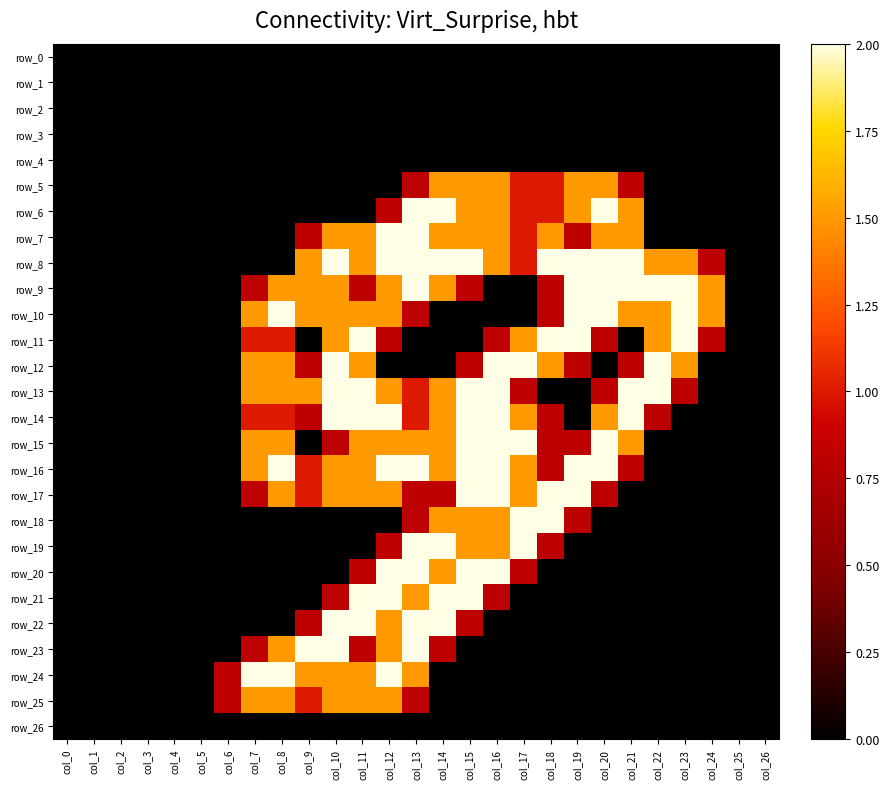

Reading left to right, transcribe all the data shown in this chart.

row_0: col_0=0.0	col_1=0.0	col_2=0.0	col_3=0.0	col_4=0.0	col_5=0.0	col_6=0.0	col_7=0.0	col_8=0.0	col_9=0.0	col_10=0.0	col_11=0.0	col_12=0.0	col_13=0.0	col_14=0.0	col_15=0.0	col_16=0.0	col_17=0.0	col_18=0.0	col_19=0.0	col_20=0.0	col_21=0.0	col_22=0.0	col_23=0.0	col_24=0.0	col_25=0.0	col_26=0.0
row_1: col_0=0.0	col_1=0.0	col_2=0.0	col_3=0.0	col_4=0.0	col_5=0.0	col_6=0.0	col_7=0.0	col_8=0.0	col_9=0.0	col_10=0.0	col_11=0.0	col_12=0.0	col_13=0.0	col_14=0.0	col_15=0.0	col_16=0.0	col_17=0.0	col_18=0.0	col_19=0.0	col_20=0.0	col_21=0.0	col_22=0.0	col_23=0.0	col_24=0.0	col_25=0.0	col_26=0.0
row_2: col_0=0.0	col_1=0.0	col_2=0.0	col_3=0.0	col_4=0.0	col_5=0.0	col_6=0.0	col_7=0.0	col_8=0.0	col_9=0.0	col_10=0.0	col_11=0.0	col_12=0.0	col_13=0.0	col_14=0.0	col_15=0.0	col_16=0.0	col_17=0.0	col_18=0.0	col_19=0.0	col_20=0.0	col_21=0.0	col_22=0.0	col_23=0.0	col_24=0.0	col_25=0.0	col_26=0.0
row_3: col_0=0.0	col_1=0.0	col_2=0.0	col_3=0.0	col_4=0.0	col_5=0.0	col_6=0.0	col_7=0.0	col_8=0.0	col_9=0.0	col_10=0.0	col_11=0.0	col_12=0.0	col_13=0.0	col_14=0.0	col_15=0.0	col_16=0.0	col_17=0.0	col_18=0.0	col_19=0.0	col_20=0.0	col_21=0.0	col_22=0.0	col_23=0.0	col_24=0.0	col_25=0.0	col_26=0.0
row_4: col_0=0.0	col_1=0.0	col_2=0.0	col_3=0.0	col_4=0.0	col_5=0.0	col_6=0.0	col_7=0.0	col_8=0.0	col_9=0.0	col_10=0.0	col_11=0.0	col_12=0.0	col_13=0.0	col_14=0.0	col_15=0.0	col_16=0.0	col_17=0.0	col_18=0.0	col_19=0.0	col_20=0.0	col_21=0.0	col_22=0.0	col_23=0.0	col_24=0.0	col_25=0.0	col_26=0.0
row_5: col_0=0.0	col_1=0.0	col_2=0.0	col_3=0.0	col_4=0.0	col_5=0.0	col_6=0.0	col_7=0.0	col_8=0.0	col_9=0.0	col_10=0.0	col_11=0.0	col_12=0.0	col_13=0.8	col_14=1.5	col_15=1.5	col_16=1.5	col_17=1.0	col_18=1.0	col_19=1.5	col_20=1.5	col_21=0.8	col_22=0.0	col_23=0.0	col_24=0.0	col_25=0.0	col_26=0.0
row_6: col_0=0.0	col_1=0.0	col_2=0.0	col_3=0.0	col_4=0.0	col_5=0.0	col_6=0.0	col_7=0.0	col_8=0.0	col_9=0.0	col_10=0.0	col_11=0.0	col_12=0.8	col_13=2.0	col_14=2.0	col_15=1.5	col_16=1.5	col_17=1.0	col_18=1.0	col_19=1.5	col_20=2.0	col_21=1.5	col_22=0.0	col_23=0.0	col_24=0.0	col_25=0.0	col_26=0.0
row_7: col_0=0.0	col_1=0.0	col_2=0.0	col_3=0.0	col_4=0.0	col_5=0.0	col_6=0.0	col_7=0.0	col_8=0.0	col_9=0.8	col_10=1.5	col_11=1.5	col_12=2.0	col_13=2.0	col_14=1.5	col_15=1.5	col_16=1.5	col_17=1.0	col_18=1.5	col_19=0.8	col_20=1.5	col_21=1.5	col_22=0.0	col_23=0.0	col_24=0.0	col_25=0.0	col_26=0.0
row_8: col_0=0.0	col_1=0.0	col_2=0.0	col_3=0.0	col_4=0.0	col_5=0.0	col_6=0.0	col_7=0.0	col_8=0.0	col_9=1.5	col_10=2.0	col_11=1.5	col_12=2.0	col_13=2.0	col_14=2.0	col_15=2.0	col_16=1.5	col_17=1.0	col_18=2.0	col_19=2.0	col_20=2.0	col_21=2.0	col_22=1.5	col_23=1.5	col_24=0.8	col_25=0.0	col_26=0.0
row_9: col_0=0.0	col_1=0.0	col_2=0.0	col_3=0.0	col_4=0.0	col_5=0.0	col_6=0.0	col_7=0.8	col_8=1.5	col_9=1.5	col_10=1.5	col_11=0.8	col_12=1.5	col_13=2.0	col_14=1.5	col_15=0.8	col_16=0.0	col_17=0.0	col_18=0.8	col_19=2.0	col_20=2.0	col_21=2.0	col_22=2.0	col_23=2.0	col_24=1.5	col_25=0.0	col_26=0.0
row_10: col_0=0.0	col_1=0.0	col_2=0.0	col_3=0.0	col_4=0.0	col_5=0.0	col_6=0.0	col_7=1.5	col_8=2.0	col_9=1.5	col_10=1.5	col_11=1.5	col_12=1.5	col_13=0.8	col_14=0.0	col_15=0.0	col_16=0.0	col_17=0.0	col_18=0.8	col_19=2.0	col_20=2.0	col_21=1.5	col_22=1.5	col_23=2.0	col_24=1.5	col_25=0.0	col_26=0.0
row_11: col_0=0.0	col_1=0.0	col_2=0.0	col_3=0.0	col_4=0.0	col_5=0.0	col_6=0.0	col_7=1.0	col_8=1.0	col_9=0.0	col_10=1.5	col_11=2.0	col_12=0.8	col_13=0.0	col_14=0.0	col_15=0.0	col_16=0.8	col_17=1.5	col_18=2.0	col_19=2.0	col_20=0.8	col_21=0.0	col_22=1.5	col_23=2.0	col_24=0.8	col_25=0.0	col_26=0.0
row_12: col_0=0.0	col_1=0.0	col_2=0.0	col_3=0.0	col_4=0.0	col_5=0.0	col_6=0.0	col_7=1.5	col_8=1.5	col_9=0.8	col_10=2.0	col_11=1.5	col_12=0.0	col_13=0.0	col_14=0.0	col_15=0.8	col_16=2.0	col_17=2.0	col_18=1.5	col_19=0.8	col_20=0.0	col_21=0.8	col_22=2.0	col_23=1.5	col_24=0.0	col_25=0.0	col_26=0.0
row_13: col_0=0.0	col_1=0.0	col_2=0.0	col_3=0.0	col_4=0.0	col_5=0.0	col_6=0.0	col_7=1.5	col_8=1.5	col_9=1.5	col_10=2.0	col_11=2.0	col_12=1.5	col_13=1.0	col_14=1.5	col_15=2.0	col_16=2.0	col_17=0.8	col_18=0.0	col_19=0.0	col_20=0.8	col_21=2.0	col_22=2.0	col_23=0.8	col_24=0.0	col_25=0.0	col_26=0.0
row_14: col_0=0.0	col_1=0.0	col_2=0.0	col_3=0.0	col_4=0.0	col_5=0.0	col_6=0.0	col_7=1.0	col_8=1.0	col_9=0.8	col_10=2.0	col_11=2.0	col_12=2.0	col_13=1.0	col_14=1.5	col_15=2.0	col_16=2.0	col_17=1.5	col_18=0.8	col_19=0.0	col_20=1.5	col_21=2.0	col_22=0.8	col_23=0.0	col_24=0.0	col_25=0.0	col_26=0.0
row_15: col_0=0.0	col_1=0.0	col_2=0.0	col_3=0.0	col_4=0.0	col_5=0.0	col_6=0.0	col_7=1.5	col_8=1.5	col_9=0.0	col_10=0.8	col_11=1.5	col_12=1.5	col_13=1.5	col_14=1.5	col_15=2.0	col_16=2.0	col_17=2.0	col_18=0.8	col_19=0.8	col_20=2.0	col_21=1.5	col_22=0.0	col_23=0.0	col_24=0.0	col_25=0.0	col_26=0.0
row_16: col_0=0.0	col_1=0.0	col_2=0.0	col_3=0.0	col_4=0.0	col_5=0.0	col_6=0.0	col_7=1.5	col_8=2.0	col_9=1.0	col_10=1.5	col_11=1.5	col_12=2.0	col_13=2.0	col_14=1.5	col_15=2.0	col_16=2.0	col_17=1.5	col_18=0.8	col_19=2.0	col_20=2.0	col_21=0.8	col_22=0.0	col_23=0.0	col_24=0.0	col_25=0.0	col_26=0.0
row_17: col_0=0.0	col_1=0.0	col_2=0.0	col_3=0.0	col_4=0.0	col_5=0.0	col_6=0.0	col_7=0.8	col_8=1.5	col_9=1.0	col_10=1.5	col_11=1.5	col_12=1.5	col_13=0.8	col_14=0.8	col_15=2.0	col_16=2.0	col_17=1.5	col_18=2.0	col_19=2.0	col_20=0.8	col_21=0.0	col_22=0.0	col_23=0.0	col_24=0.0	col_25=0.0	col_26=0.0
row_18: col_0=0.0	col_1=0.0	col_2=0.0	col_3=0.0	col_4=0.0	col_5=0.0	col_6=0.0	col_7=0.0	col_8=0.0	col_9=0.0	col_10=0.0	col_11=0.0	col_12=0.0	col_13=0.8	col_14=1.5	col_15=1.5	col_16=1.5	col_17=2.0	col_18=2.0	col_19=0.8	col_20=0.0	col_21=0.0	col_22=0.0	col_23=0.0	col_24=0.0	col_25=0.0	col_26=0.0
row_19: col_0=0.0	col_1=0.0	col_2=0.0	col_3=0.0	col_4=0.0	col_5=0.0	col_6=0.0	col_7=0.0	col_8=0.0	col_9=0.0	col_10=0.0	col_11=0.0	col_12=0.8	col_13=2.0	col_14=2.0	col_15=1.5	col_16=1.5	col_17=2.0	col_18=0.8	col_19=0.0	col_20=0.0	col_21=0.0	col_22=0.0	col_23=0.0	col_24=0.0	col_25=0.0	col_26=0.0
row_20: col_0=0.0	col_1=0.0	col_2=0.0	col_3=0.0	col_4=0.0	col_5=0.0	col_6=0.0	col_7=0.0	col_8=0.0	col_9=0.0	col_10=0.0	col_11=0.8	col_12=2.0	col_13=2.0	col_14=1.5	col_15=2.0	col_16=2.0	col_17=0.8	col_18=0.0	col_19=0.0	col_20=0.0	col_21=0.0	col_22=0.0	col_23=0.0	col_24=0.0	col_25=0.0	col_26=0.0
row_21: col_0=0.0	col_1=0.0	col_2=0.0	col_3=0.0	col_4=0.0	col_5=0.0	col_6=0.0	col_7=0.0	col_8=0.0	col_9=0.0	col_10=0.8	col_11=2.0	col_12=2.0	col_13=1.5	col_14=2.0	col_15=2.0	col_16=0.8	col_17=0.0	col_18=0.0	col_19=0.0	col_20=0.0	col_21=0.0	col_22=0.0	col_23=0.0	col_24=0.0	col_25=0.0	col_26=0.0
row_22: col_0=0.0	col_1=0.0	col_2=0.0	col_3=0.0	col_4=0.0	col_5=0.0	col_6=0.0	col_7=0.0	col_8=0.0	col_9=0.8	col_10=2.0	col_11=2.0	col_12=1.5	col_13=2.0	col_14=2.0	col_15=0.8	col_16=0.0	col_17=0.0	col_18=0.0	col_19=0.0	col_20=0.0	col_21=0.0	col_22=0.0	col_23=0.0	col_24=0.0	col_25=0.0	col_26=0.0
row_23: col_0=0.0	col_1=0.0	col_2=0.0	col_3=0.0	col_4=0.0	col_5=0.0	col_6=0.0	col_7=0.8	col_8=1.5	col_9=2.0	col_10=2.0	col_11=0.8	col_12=1.5	col_13=2.0	col_14=0.8	col_15=0.0	col_16=0.0	col_17=0.0	col_18=0.0	col_19=0.0	col_20=0.0	col_21=0.0	col_22=0.0	col_23=0.0	col_24=0.0	col_25=0.0	col_26=0.0
row_24: col_0=0.0	col_1=0.0	col_2=0.0	col_3=0.0	col_4=0.0	col_5=0.0	col_6=0.8	col_7=2.0	col_8=2.0	col_9=1.5	col_10=1.5	col_11=1.5	col_12=2.0	col_13=1.5	col_14=0.0	col_15=0.0	col_16=0.0	col_17=0.0	col_18=0.0	col_19=0.0	col_20=0.0	col_21=0.0	col_22=0.0	col_23=0.0	col_24=0.0	col_25=0.0	col_26=0.0
row_25: col_0=0.0	col_1=0.0	col_2=0.0	col_3=0.0	col_4=0.0	col_5=0.0	col_6=0.8	col_7=1.5	col_8=1.5	col_9=1.0	col_10=1.5	col_11=1.5	col_12=1.5	col_13=0.8	col_14=0.0	col_15=0.0	col_16=0.0	col_17=0.0	col_18=0.0	col_19=0.0	col_20=0.0	col_21=0.0	col_22=0.0	col_23=0.0	col_24=0.0	col_25=0.0	col_26=0.0
row_26: col_0=0.0	col_1=0.0	col_2=0.0	col_3=0.0	col_4=0.0	col_5=0.0	col_6=0.0	col_7=0.0	col_8=0.0	col_9=0.0	col_10=0.0	col_11=0.0	col_12=0.0	col_13=0.0	col_14=0.0	col_15=0.0	col_16=0.0	col_17=0.0	col_18=0.0	col_19=0.0	col_20=0.0	col_21=0.0	col_22=0.0	col_23=0.0	col_24=0.0	col_25=0.0	col_26=0.0